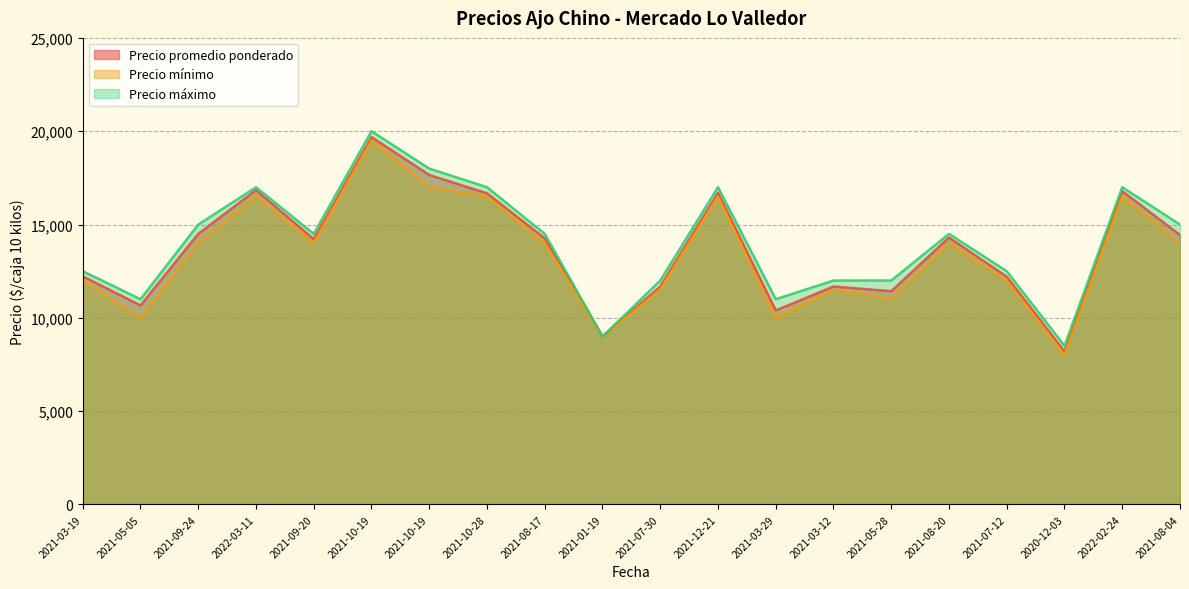

What is the smallest value displayed?

8000